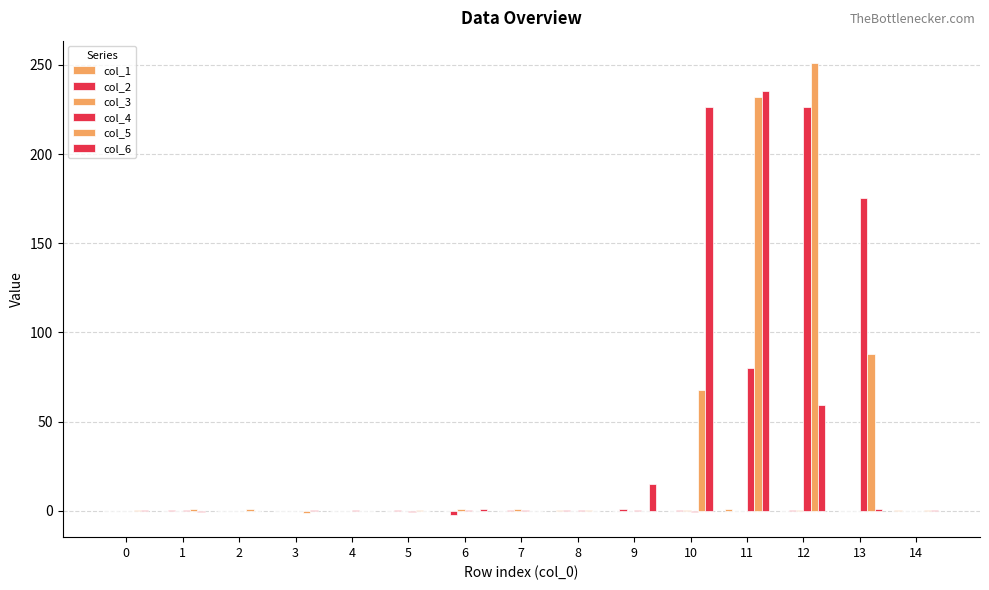

At which category does the chart reach its minimum across all series?

6